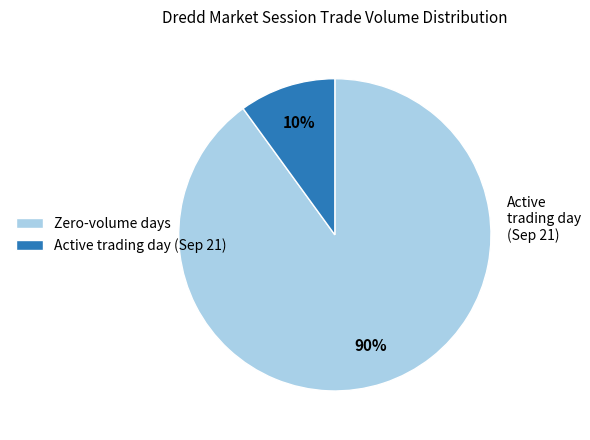

Is there any slice that represents more than half of the pie?

Yes